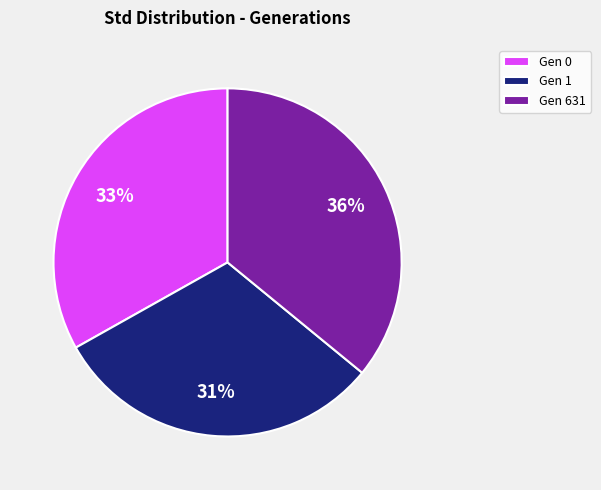

Between Gen 631 and Gen 0, which is larger?

Gen 631